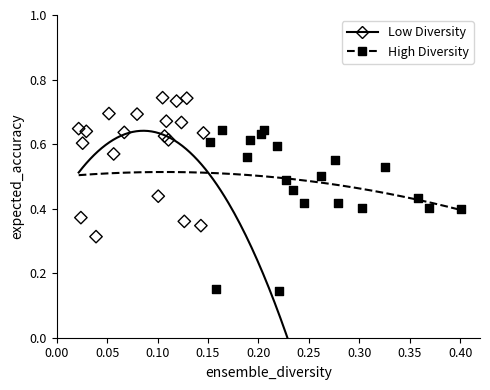

Which series has the widest spread of Y values?

High Diversity